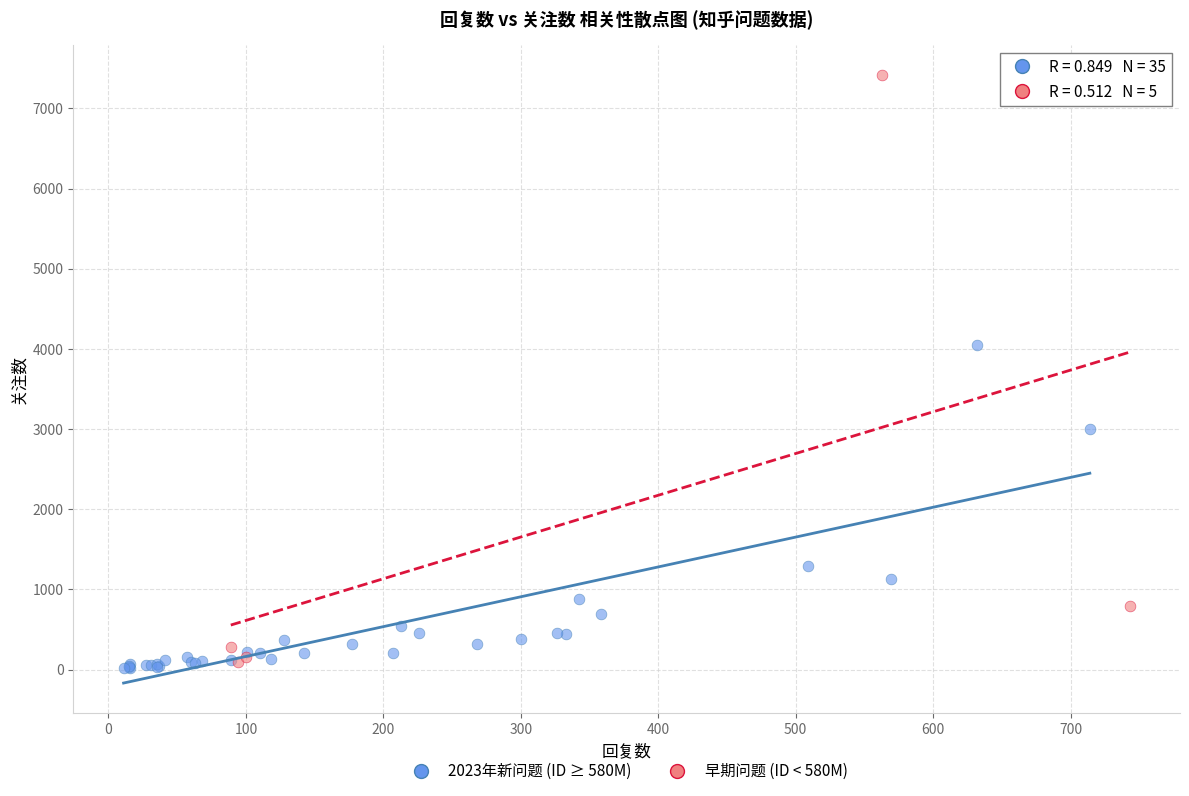

Which series has the widest spread of Y values?

早期问题 (ID < 580M)